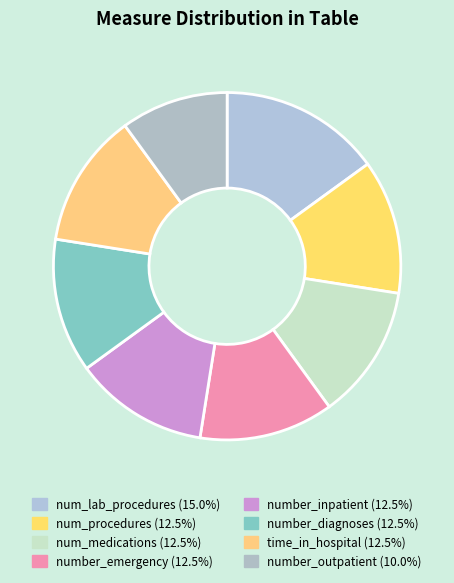

What is the ratio of the value at number_diagnoses to the value at number_emergency?

1.0